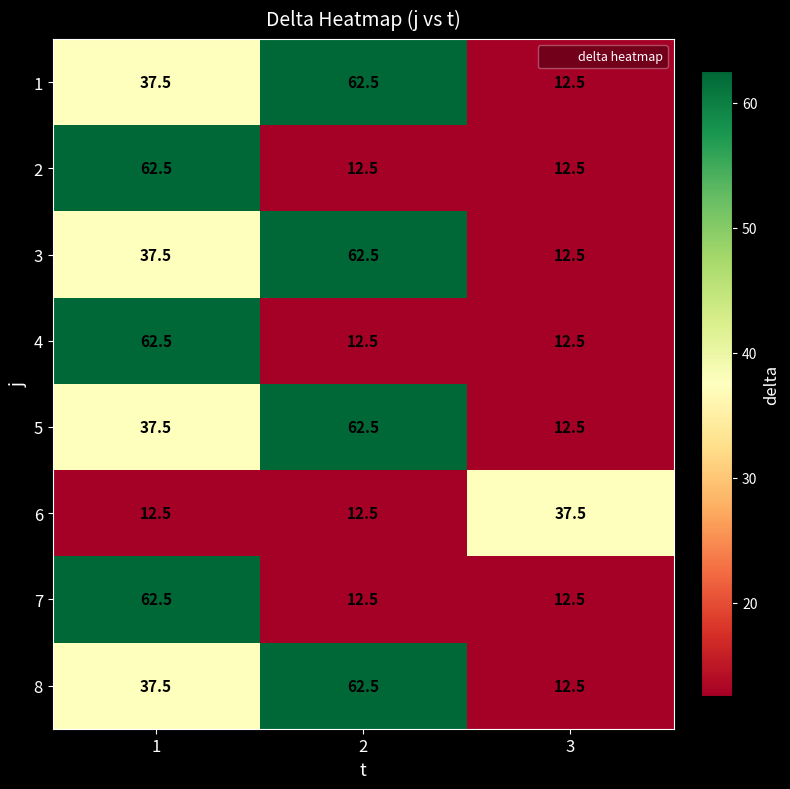

The 5 series shows 30.6 at 2. True or false?

False